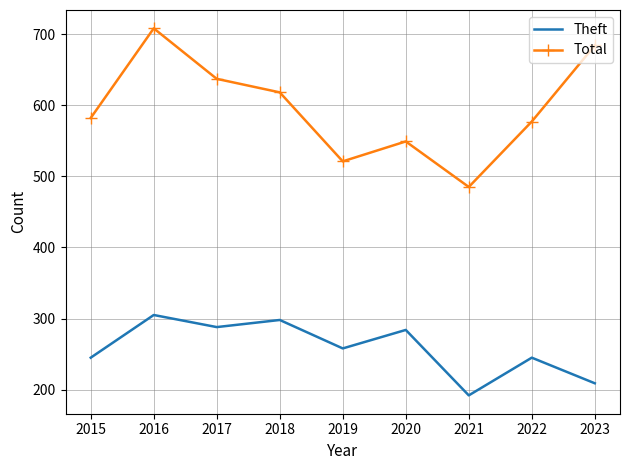

In Theft, how many points are higher than both neighbors (excluding endpoints)?

4